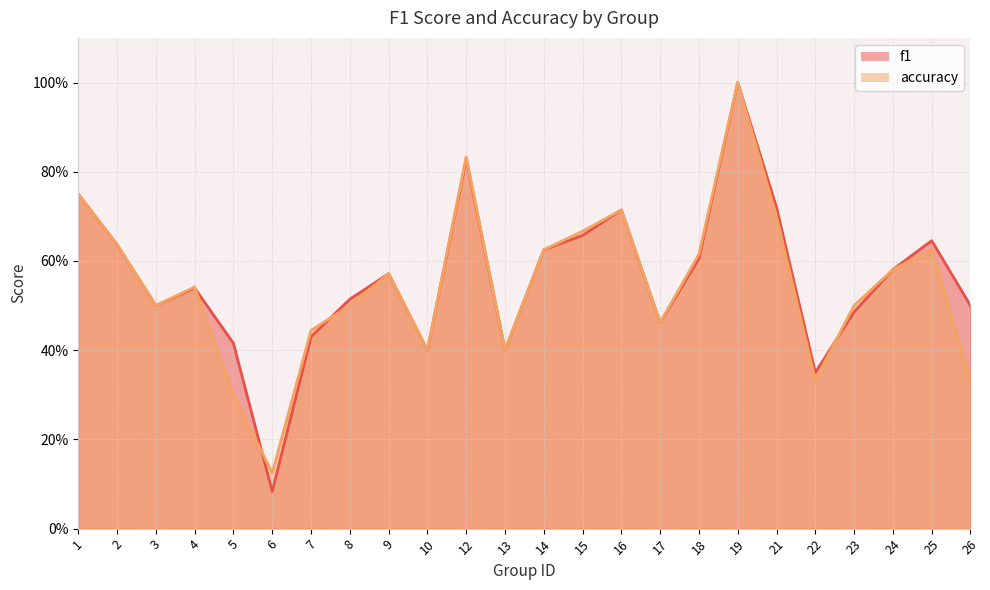

What is the value of the f1 point at the 15th from the left?

0.7